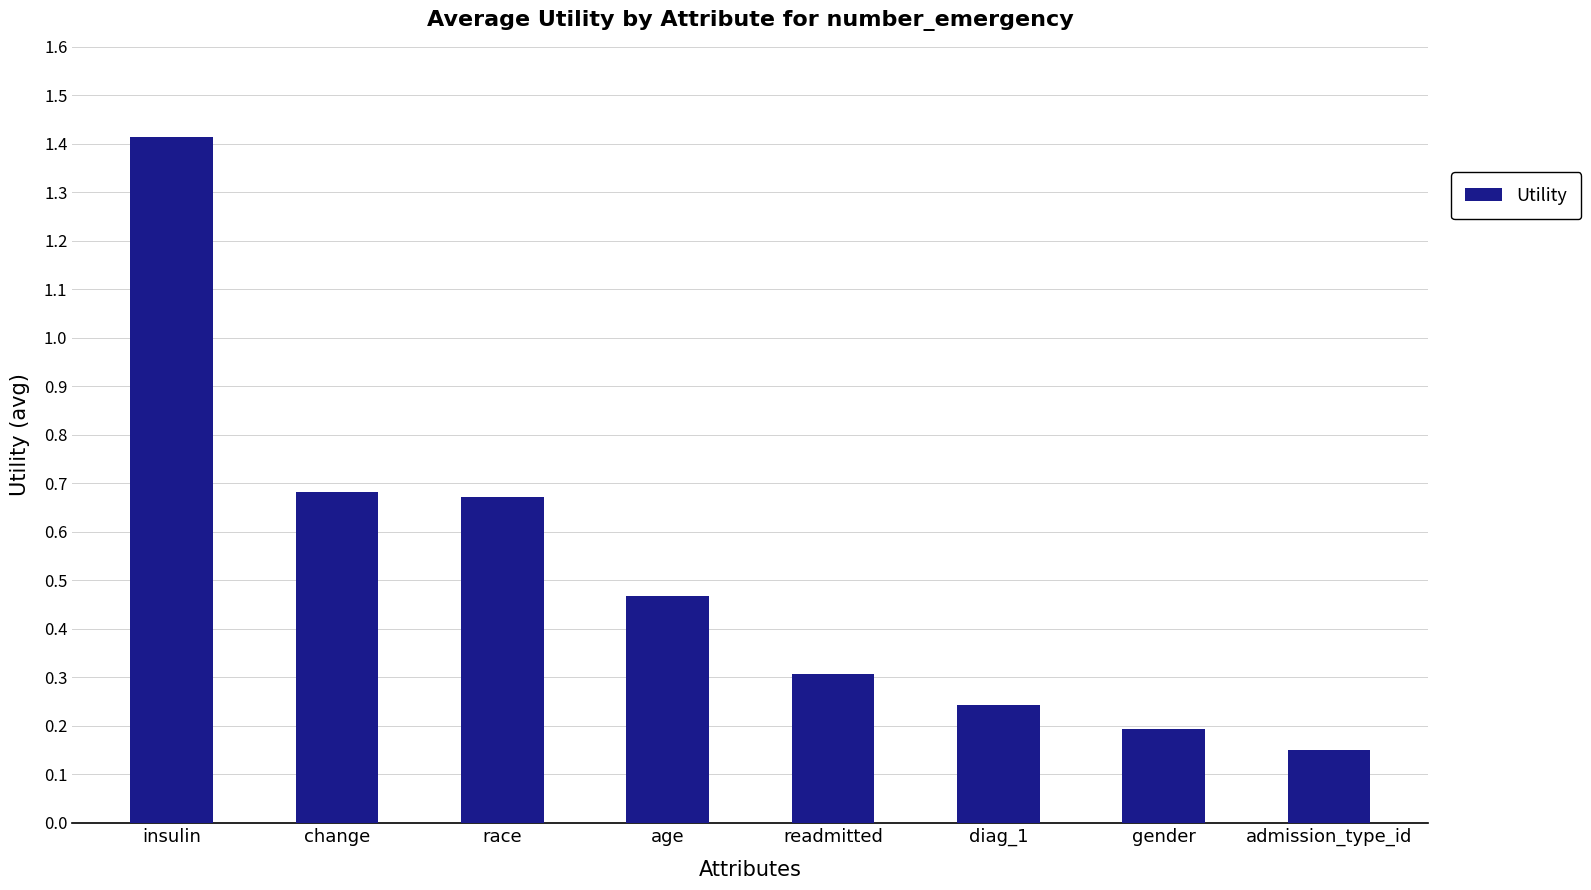

What is the maximum value shown in the chart?

1.4